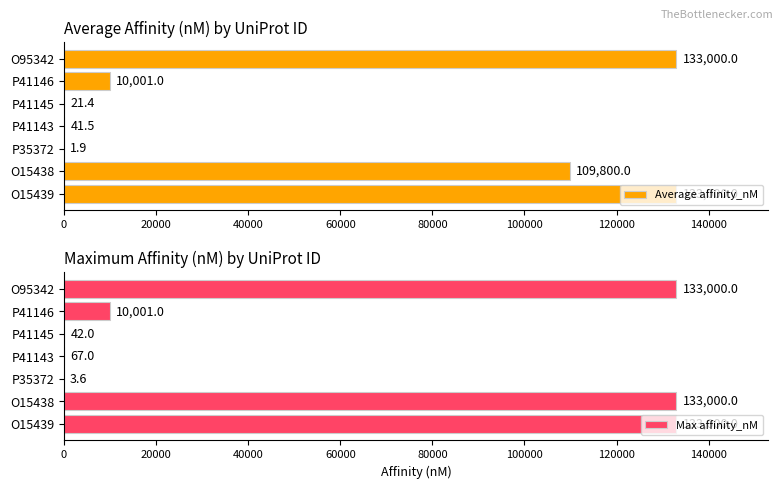

What is the difference between the Average affinity_nM values at O15439 and P41145?

132978.6